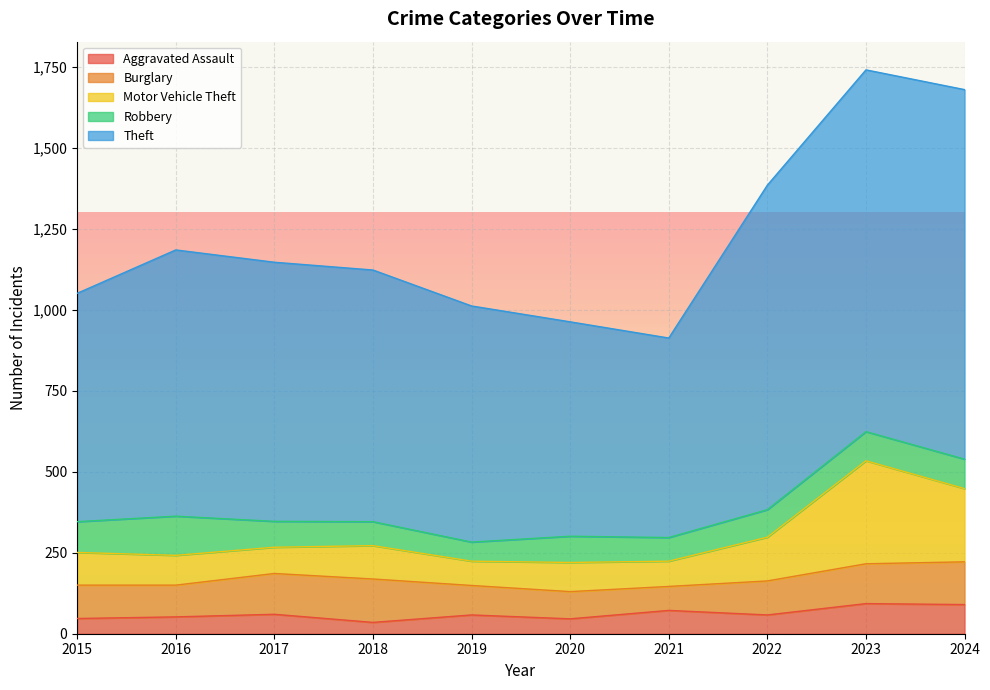

Does the chart display data point markers on the line(s)?

No